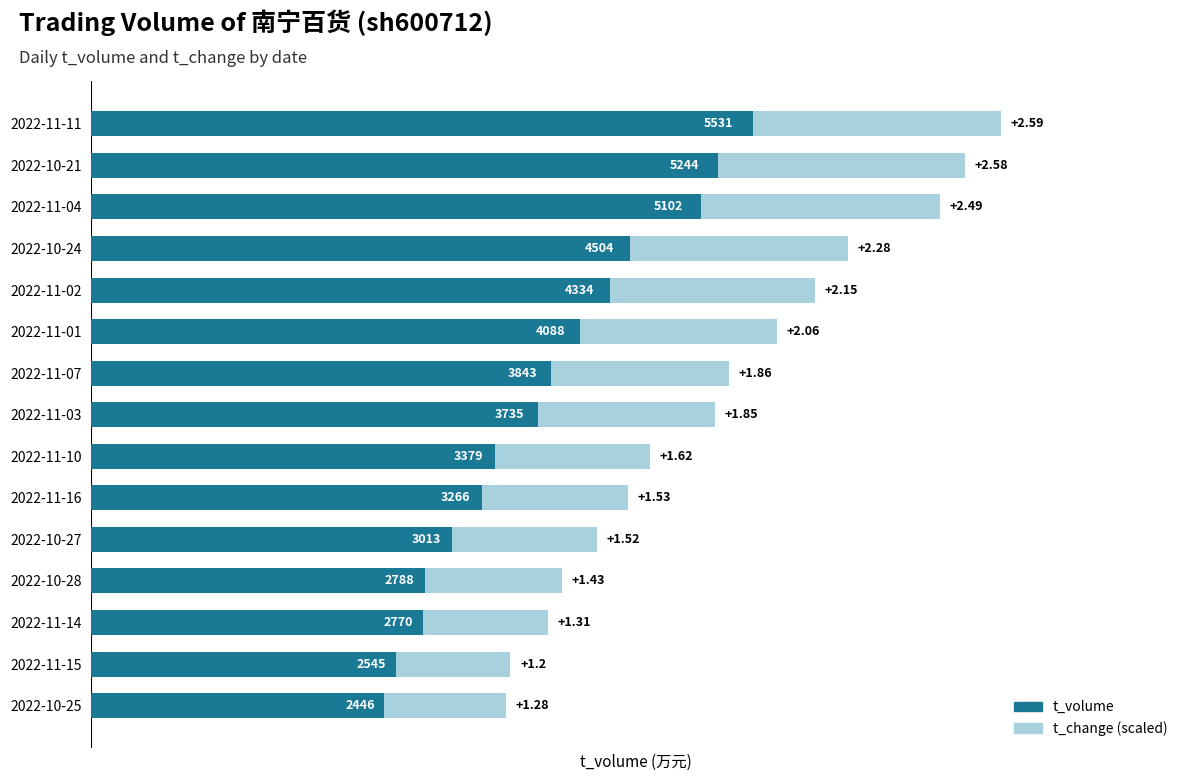

At which category is the sum across all series the highest?

2022-11-11